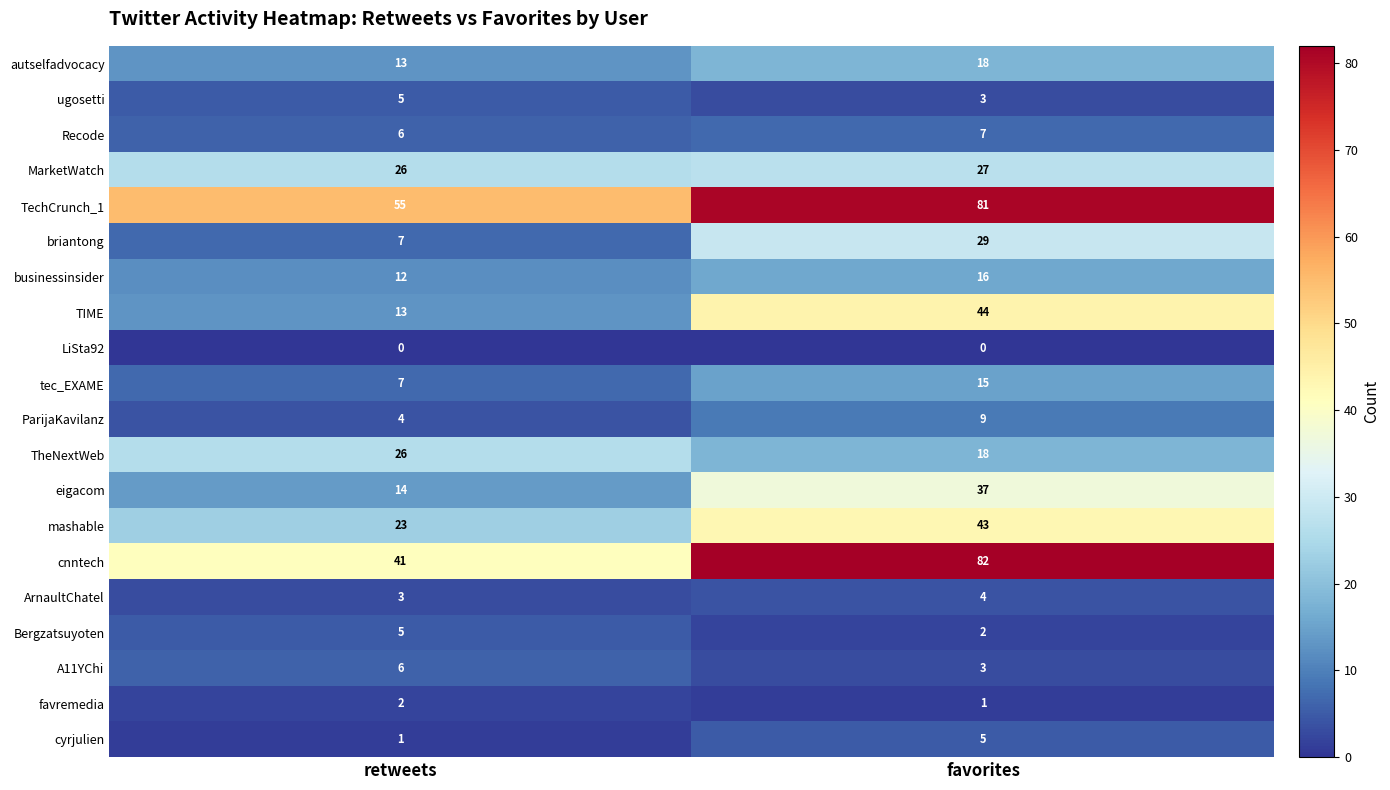

What is the spread (max minus min) of values at favorites?

82